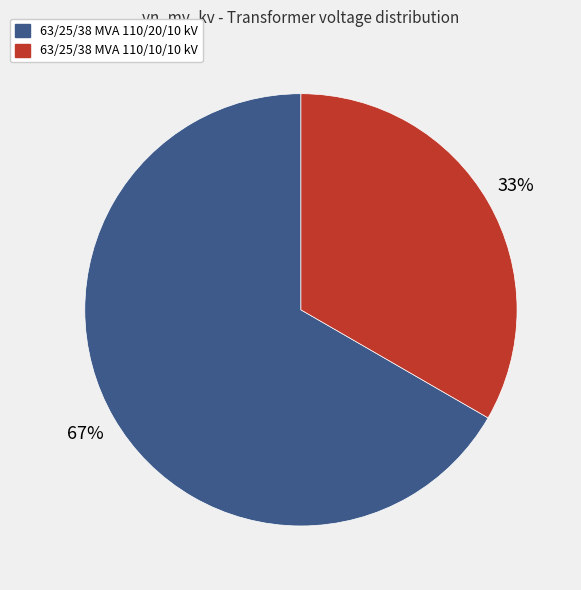

What percentage is the 63/25/38 MVA 110/20/10 kV slice, to the nearest percent?

67%